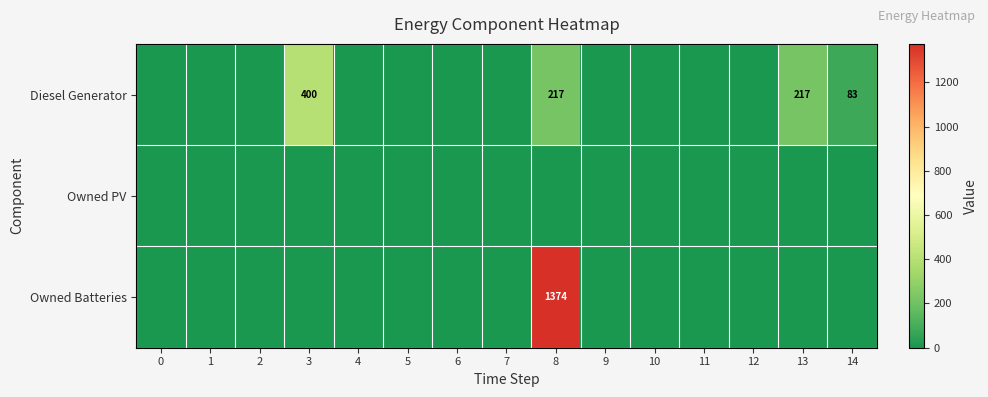

The Diesel Generator series shows 203 at 7. True or false?

False